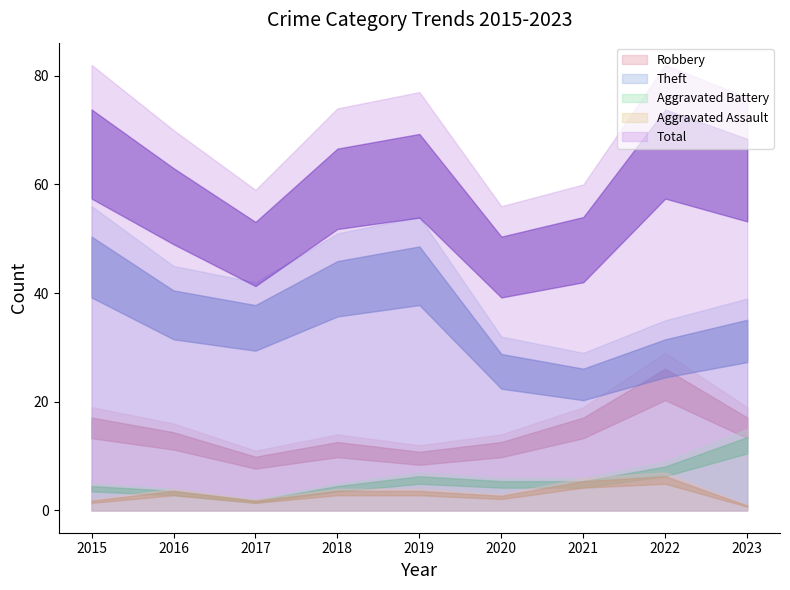

How many distinct data groups are displayed?

5